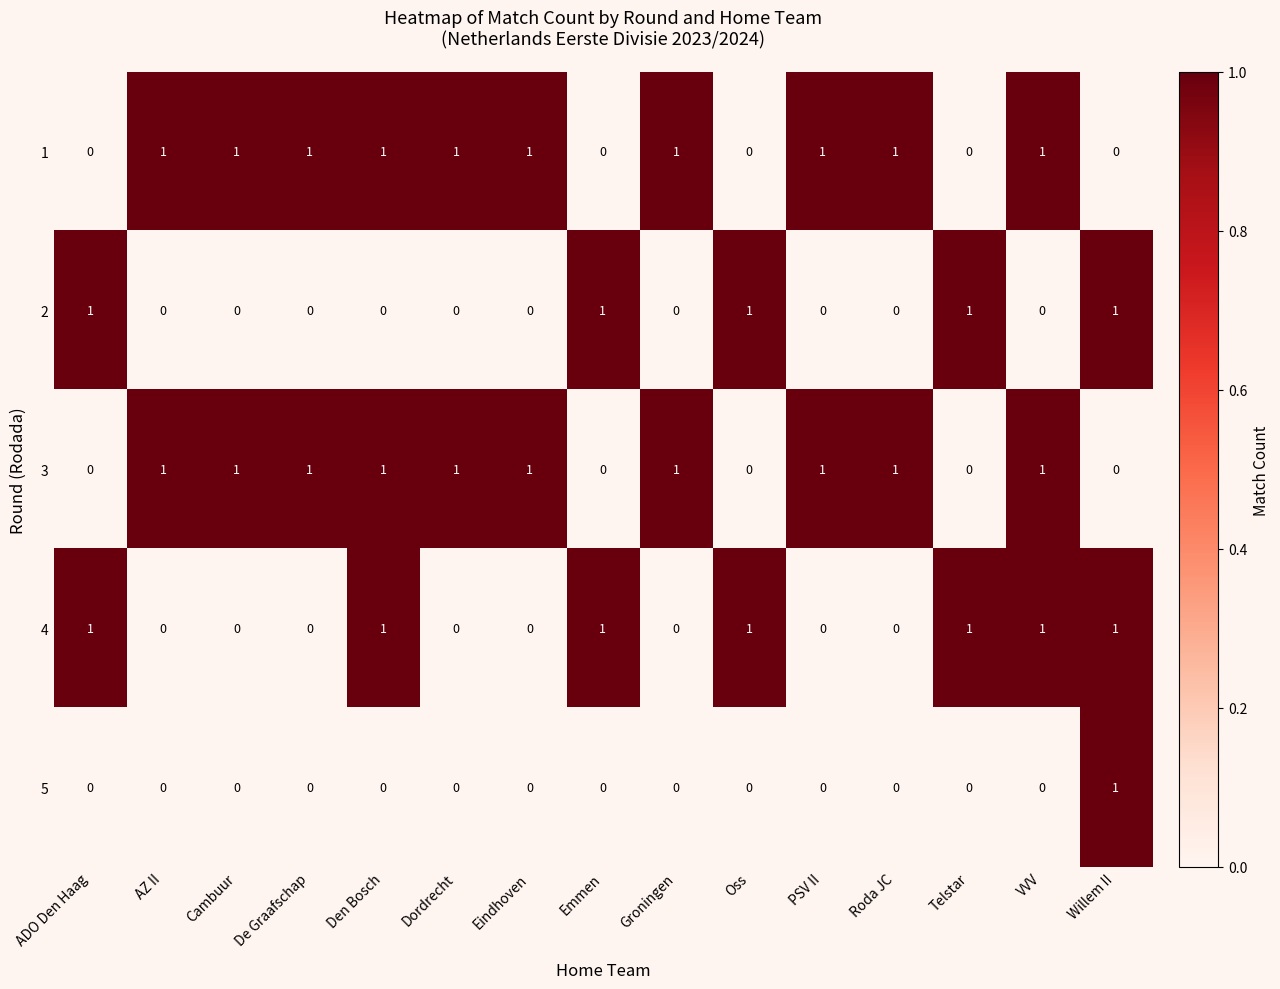

Count the number of categories in the chart.

15